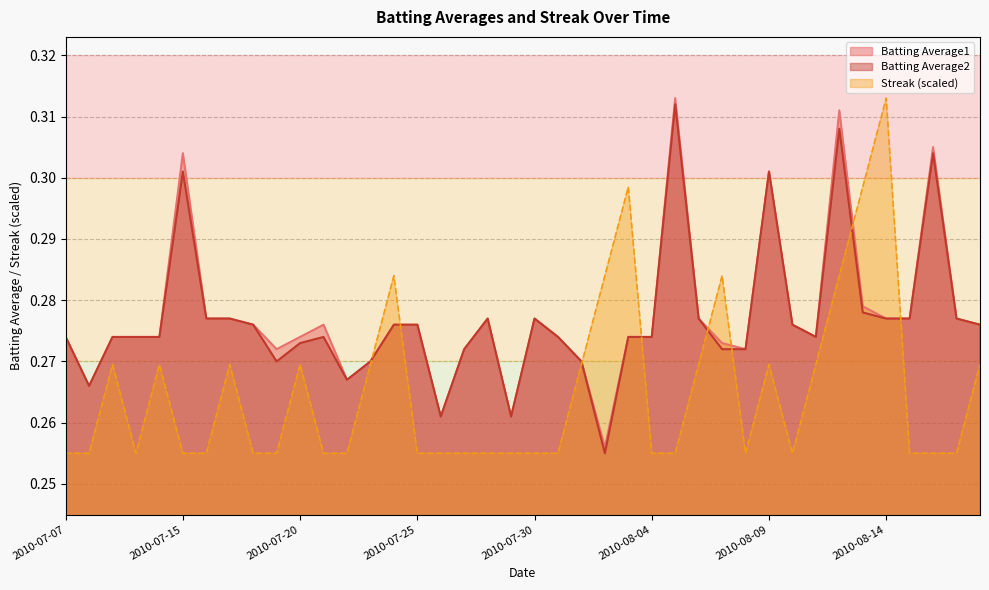

What is the maximum value for Streak?

0.3